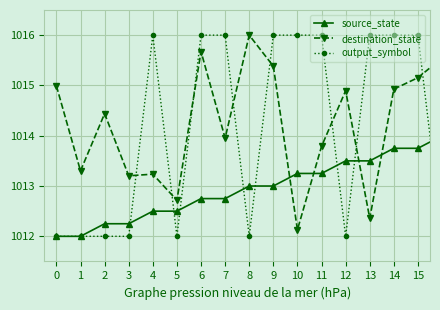

What is the lowest value of the output_symbol series?

1012.0